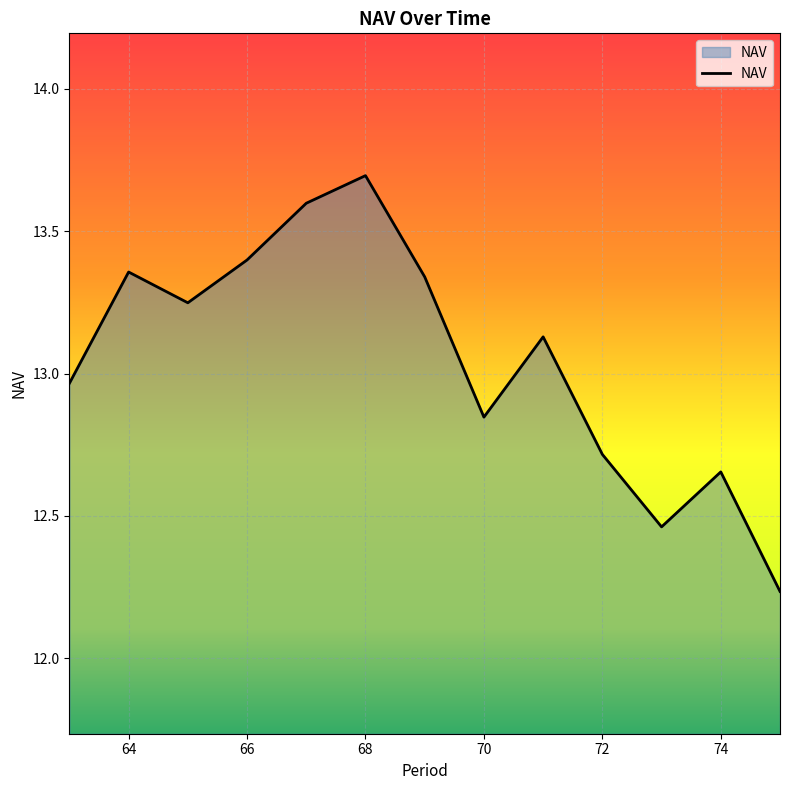

What is the maximum value shown in the chart?

13.7